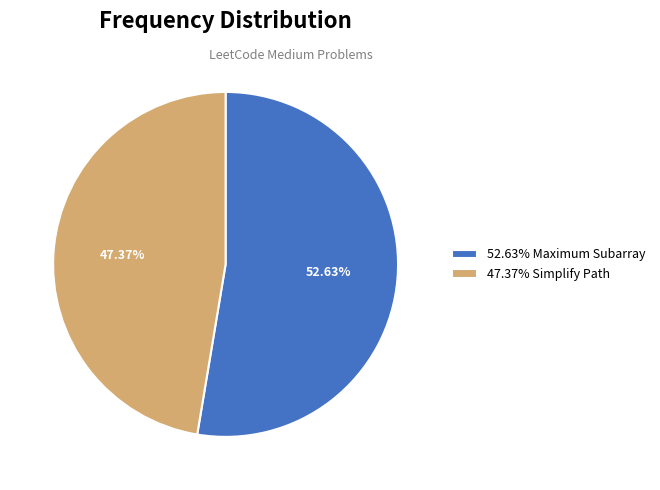

Which slice is the smallest?

47.37% Simplify Path